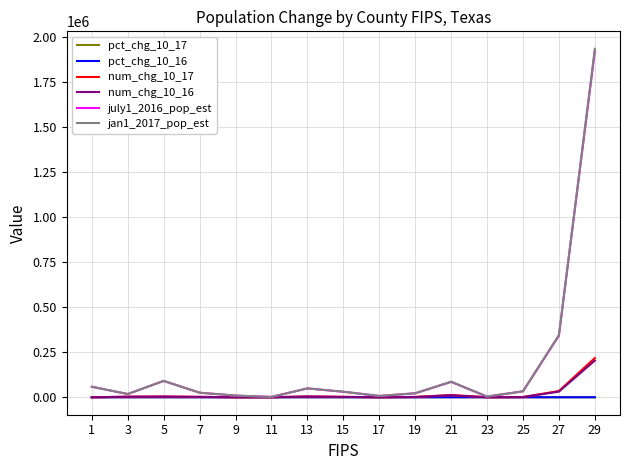

How many values in the pct_chg_10_16 series exceed 6?

8